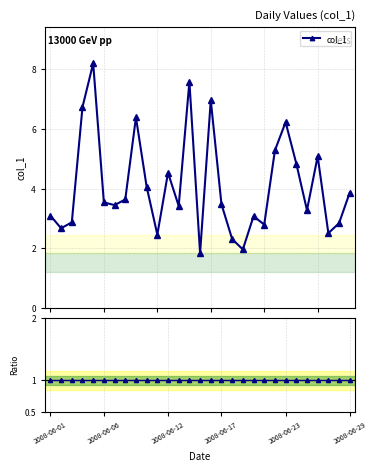

True or false: col_1 has more than 0 interior local peaks.

True